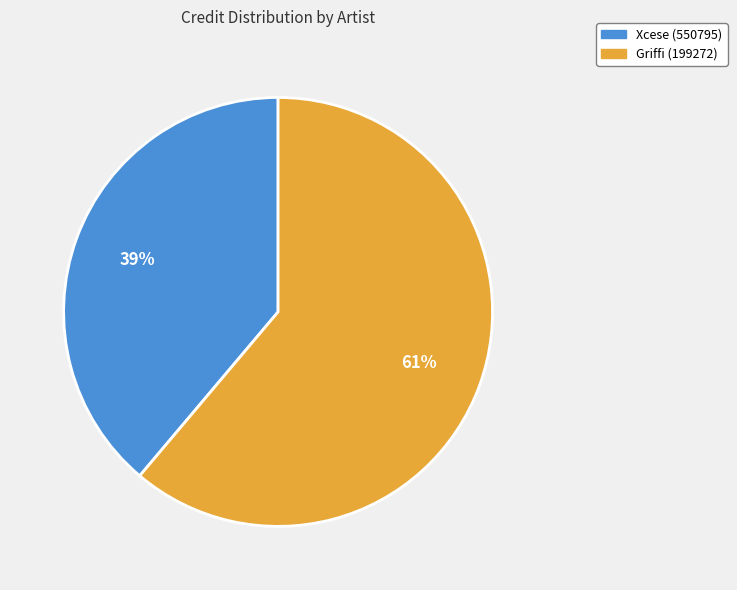

Does any single category account for the majority?

Yes